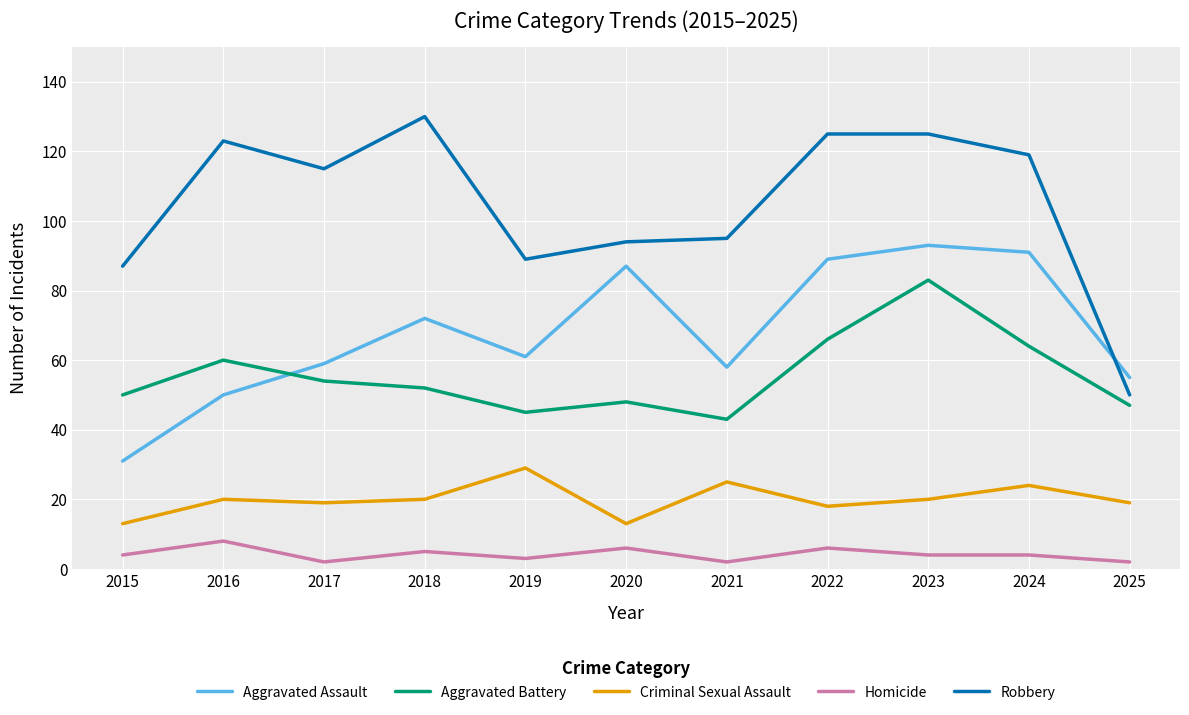

What is the difference between the highest and lowest values at 2025?

53